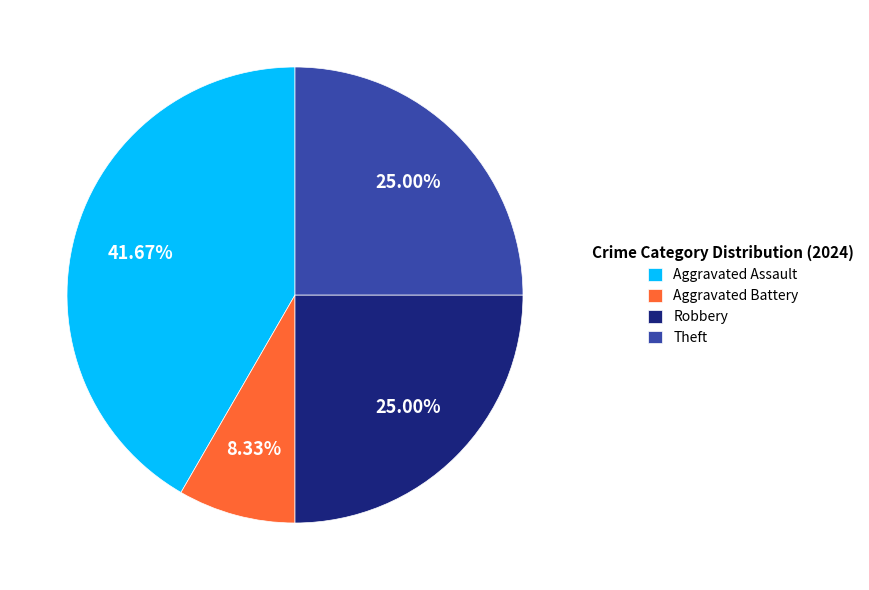

To the nearest percent, what percentage of the pie is Aggravated Assault?

42%